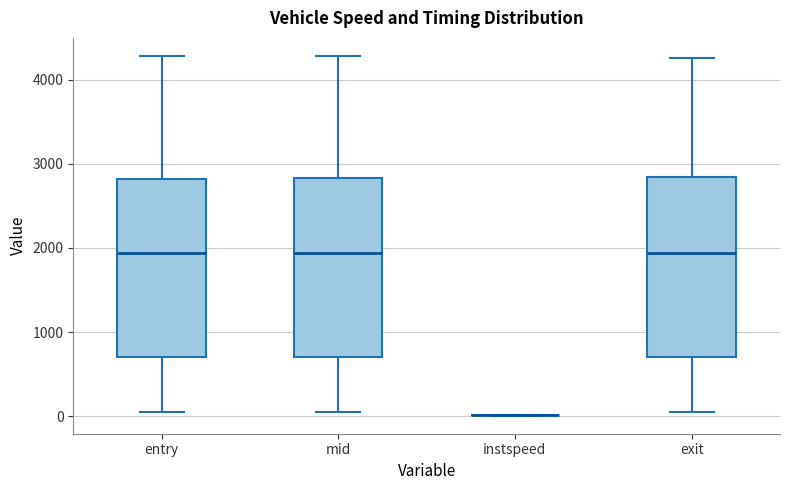

Reading left to right, read every box against the y-axis: the position of its median line, the range the box covers, and the ends of its whiskers. The values are not printed on the chart, so give them approximately, as read against the axis.

entry: median 1900, box 700 to 2800, whiskers 0 to 4300
mid: median 1900, box 700 to 2800, whiskers 100 to 4300
instspeed: box collapsed to a line at 0, whiskers 0 to 0
exit: median 1900, box 700 to 2800, whiskers 100 to 4300